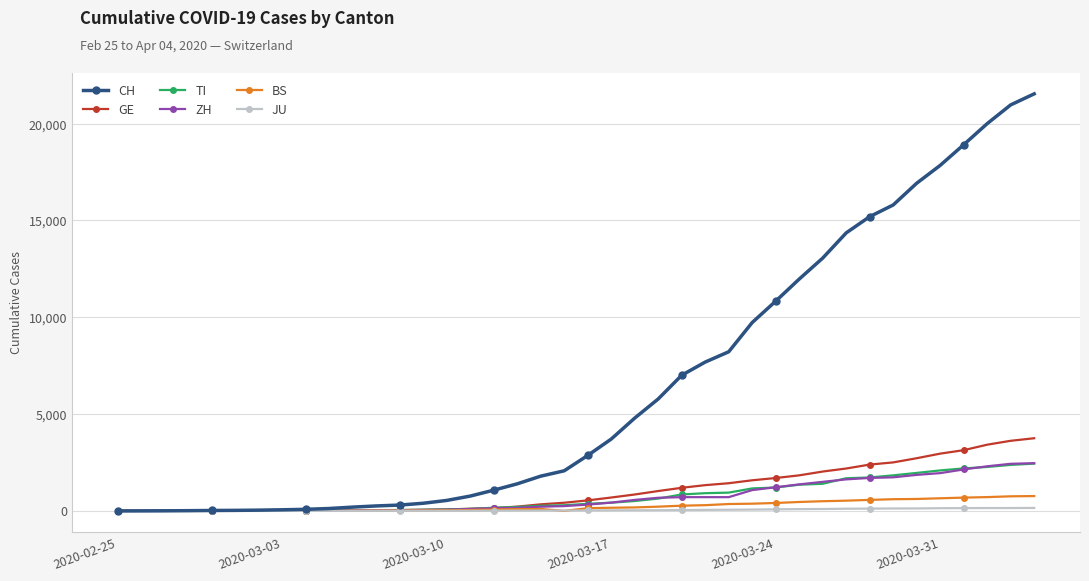

Which series has the widest spread of values?

CH